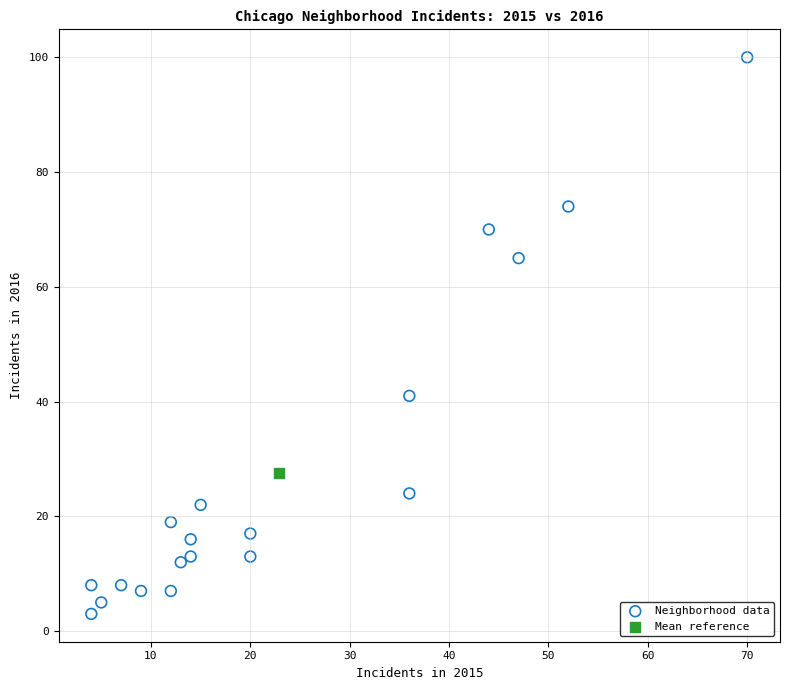

What are all the series names shown in the legend?

Neighborhood data, Mean reference